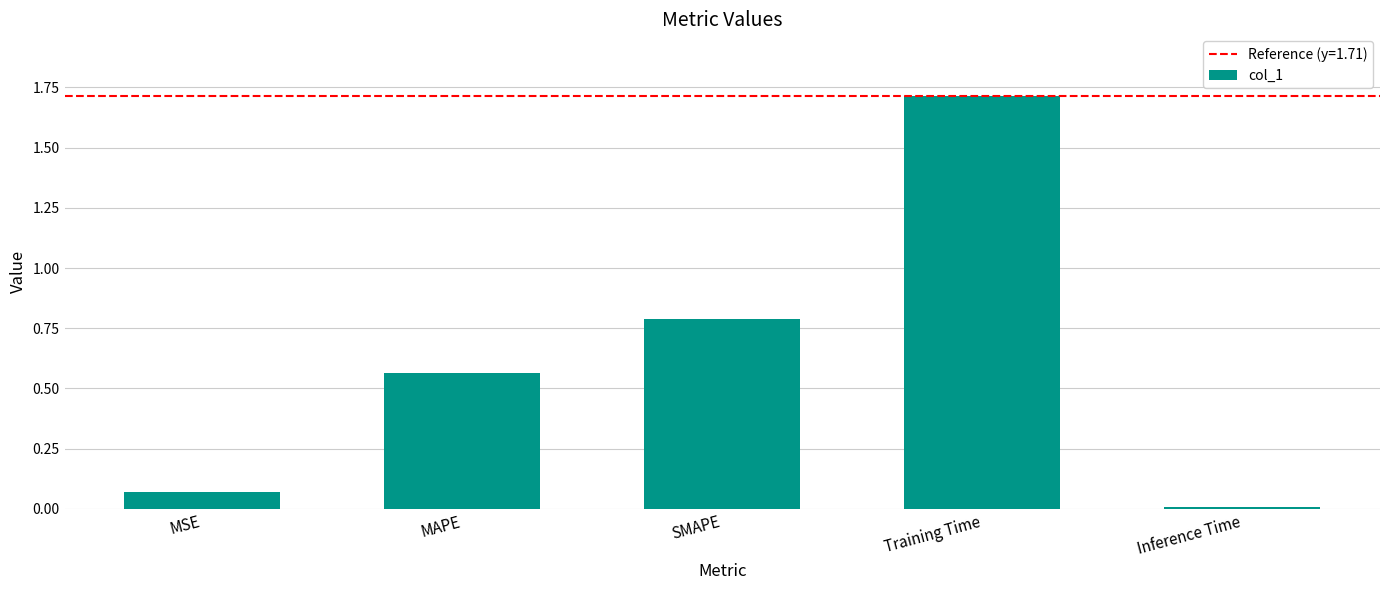

The value at SMAPE is 1.2. True or false?

False